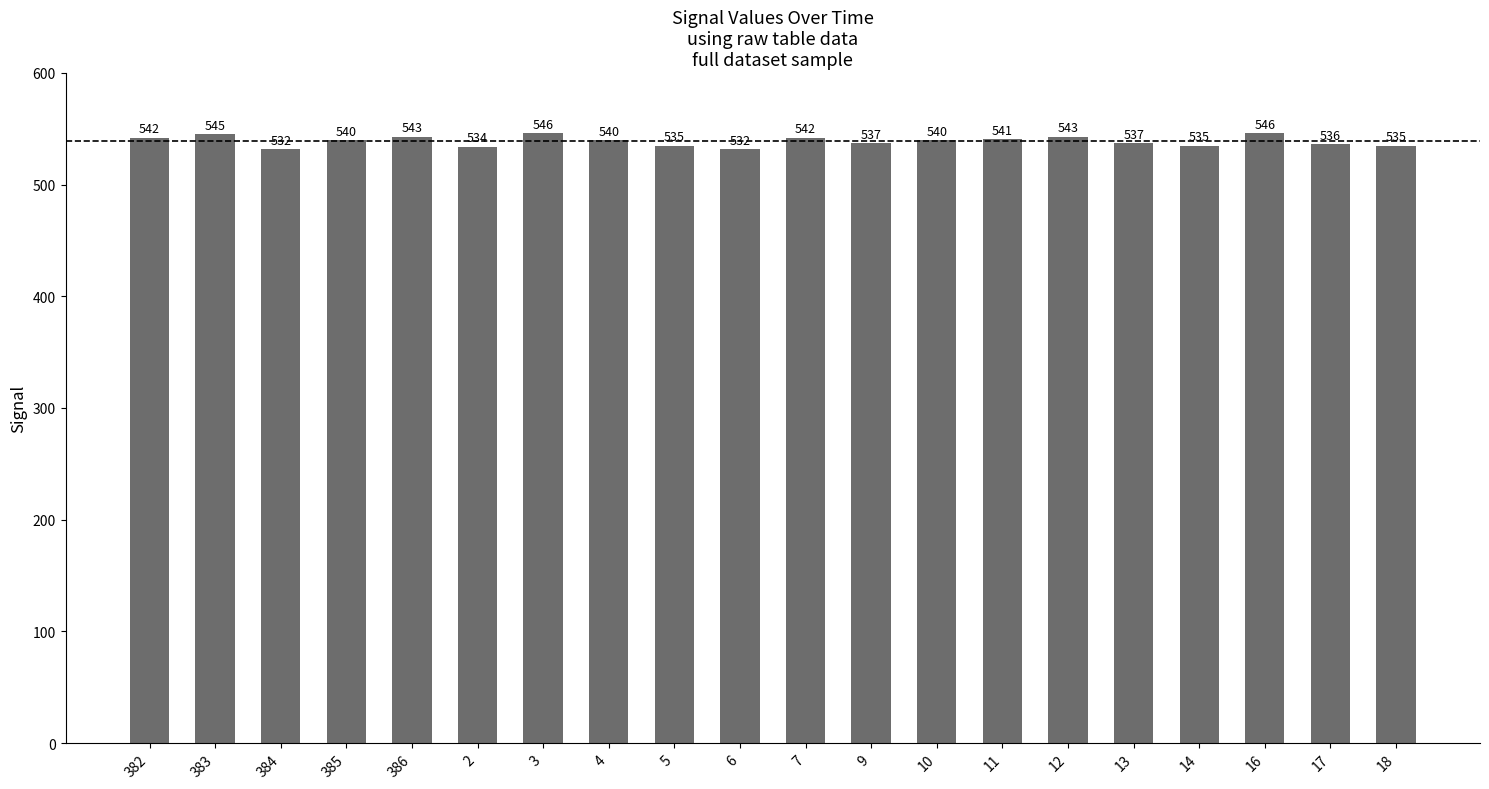

Which has a higher value, 16 or 5?

16